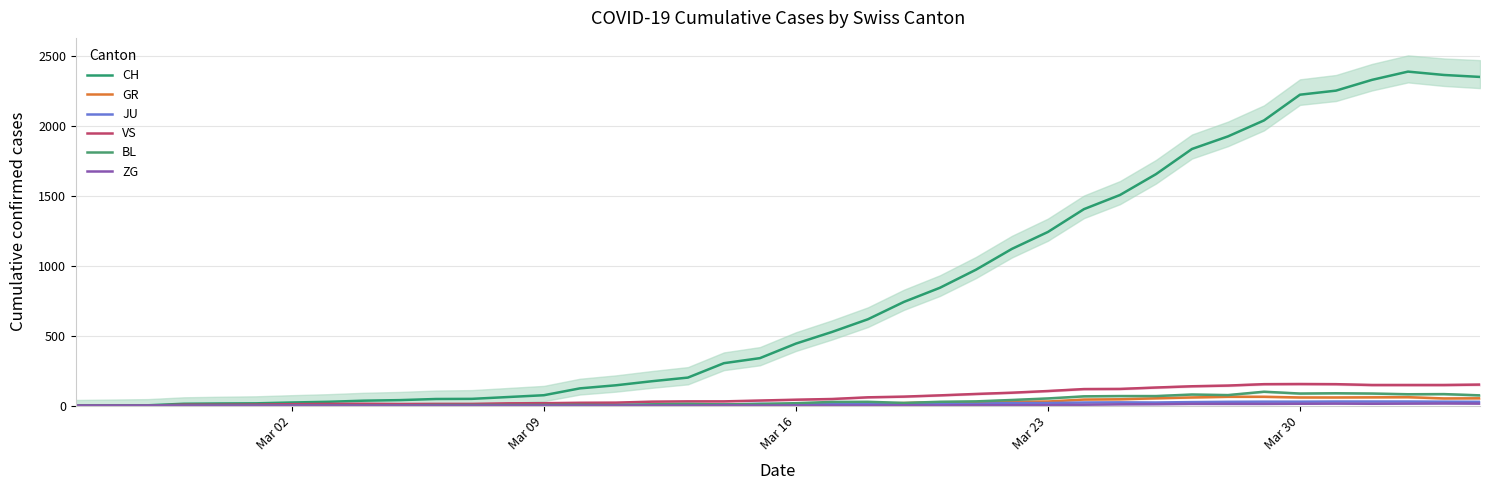

Rank the series by their maximum value, from highest to lowest.

CH, VS, BL, GR, JU, ZG